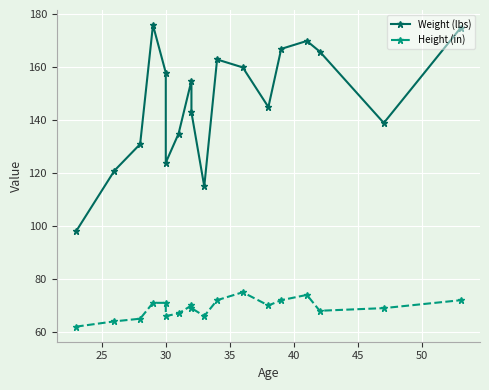

At how many categories does at least one series exceed 93?

18